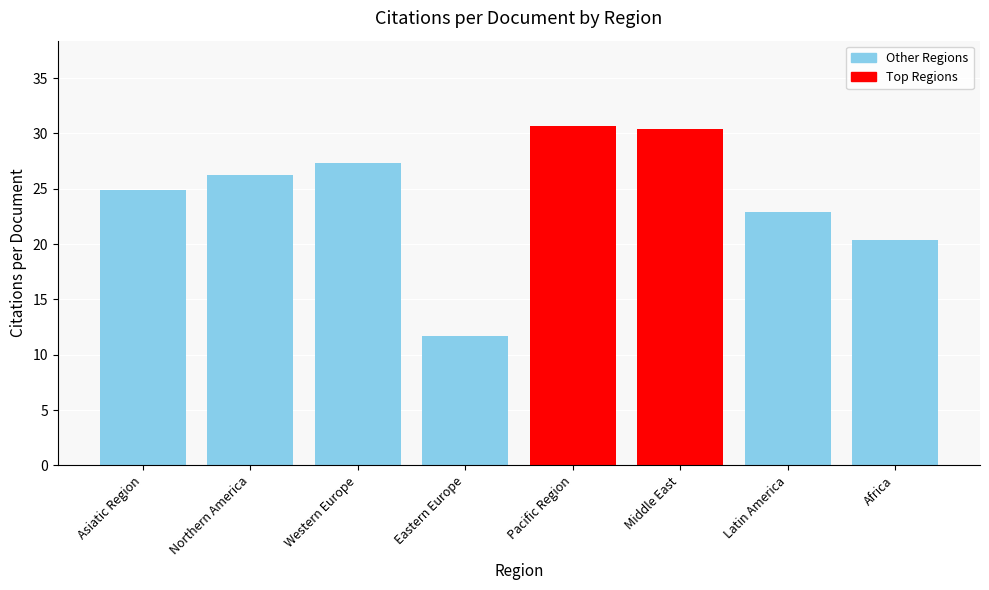

Reading left to right, extract all data points from this chart.

24.9	26.3	27.4	11.7	30.7	30.4	22.9	20.4